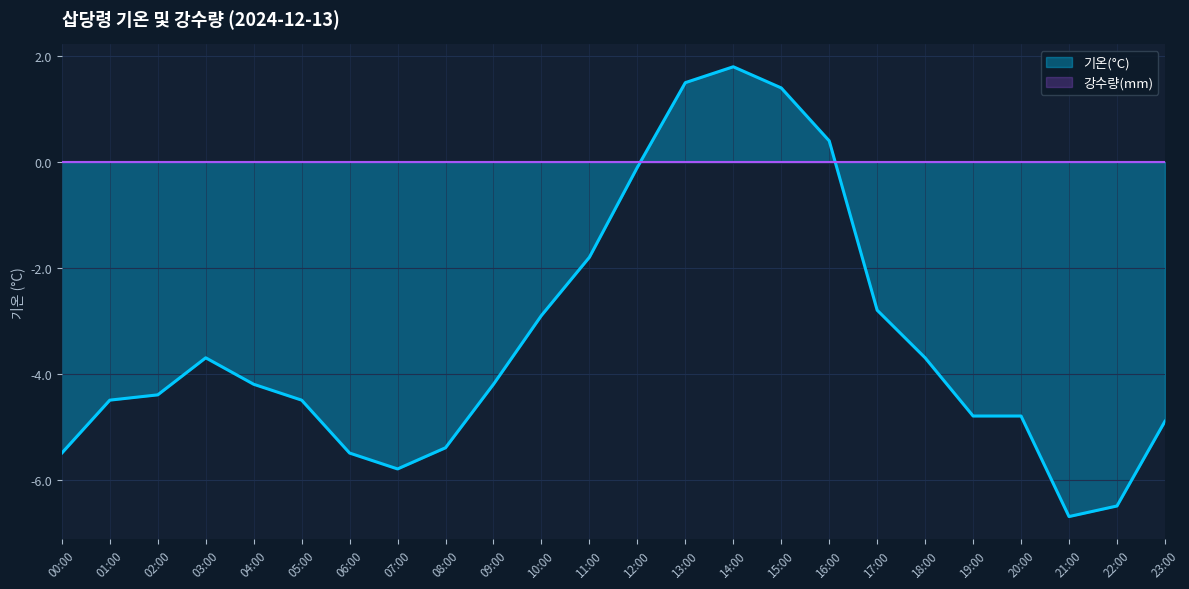

True or false: the data has more than 1 interior local peaks.

True